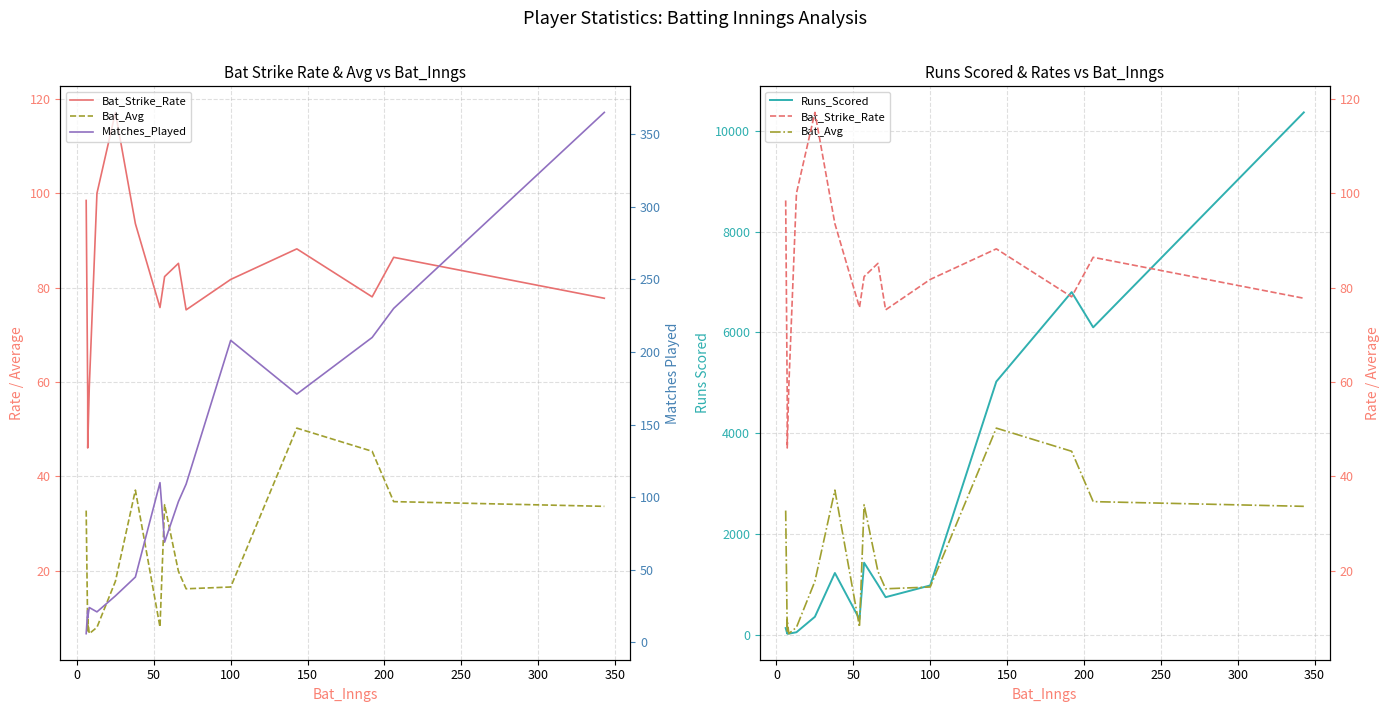

Reading left to right, extract all data points from this chart.

Bat_Strike_Rate: 98.5	56.8	46.0	58.8	100.0	117.2	93.6	75.8	82.3	85.2	75.3	81.8	88.2	78.1	86.4	77.8
Bat_Avg: 32.8	7.0	9.7	6.7	8.0	17.8	37.1	8.1	34.0	19.9	16.2	16.6	50.2	45.3	34.6	33.6
Runs_Scored: 131.0	21.0	29.0	20.0	48.0	355.0	1224.0	307.0	1428.0	993.0	744.0	977.0	5023.0	6799.0	6099.0	10365.0
Matches_Played: 6.0	22.0	17.0	24.0	21.0	32.0	45.0	110.0	69.0	97.0	109.0	208.0	171.0	210.0	230.0	365.0